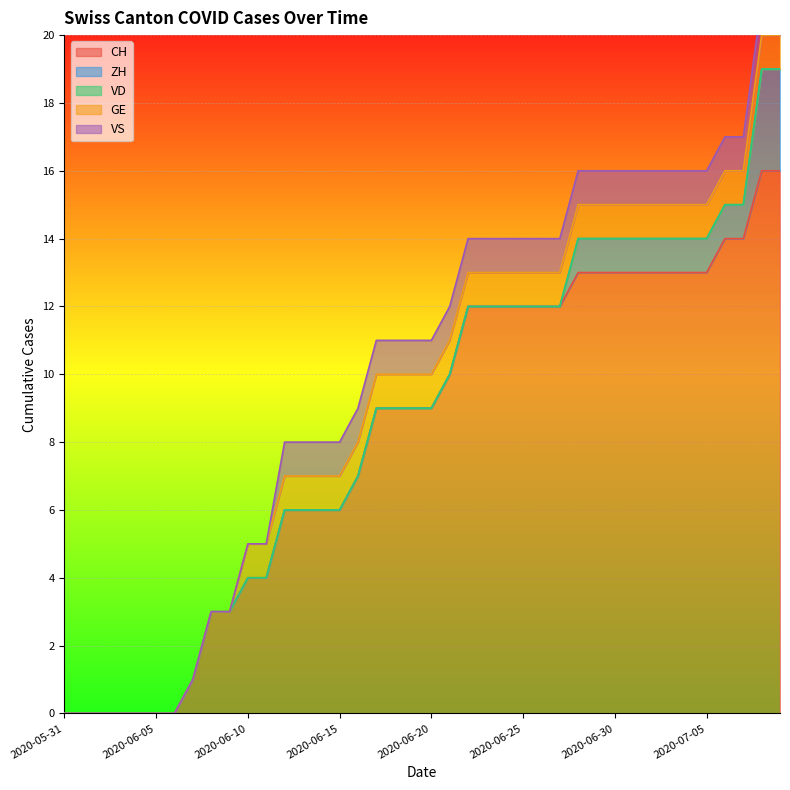

Which category has the lowest value in the ZH series?

2020-05-31